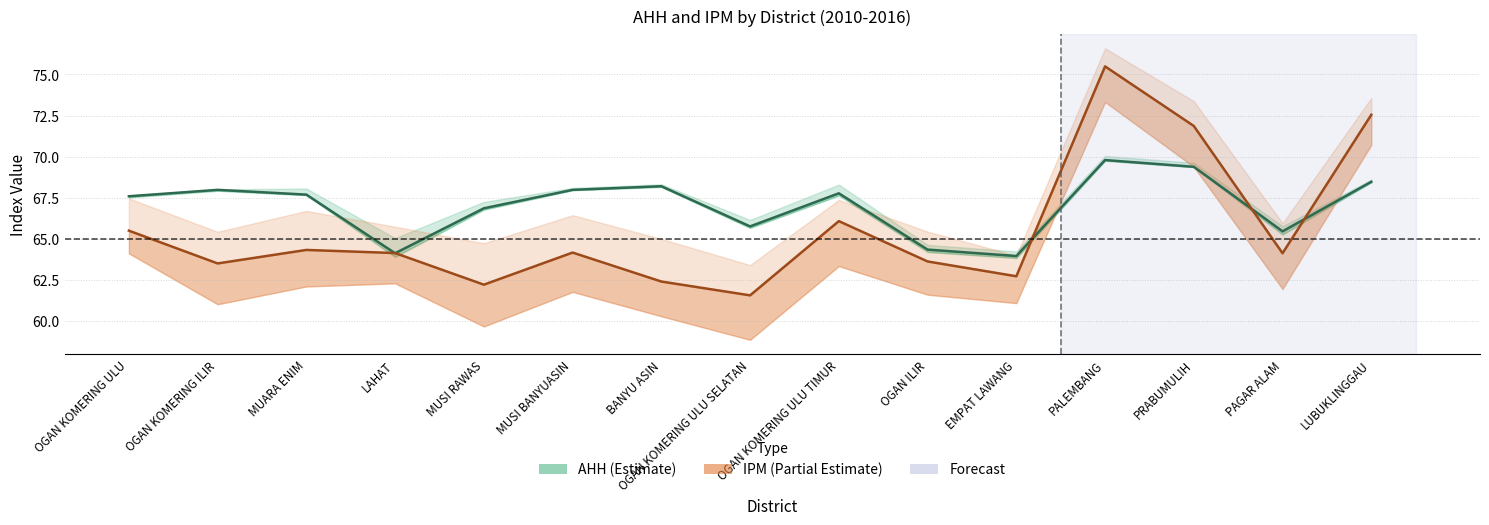

At which category does IPM 2013 reach its first local peak?

MUARA ENIM